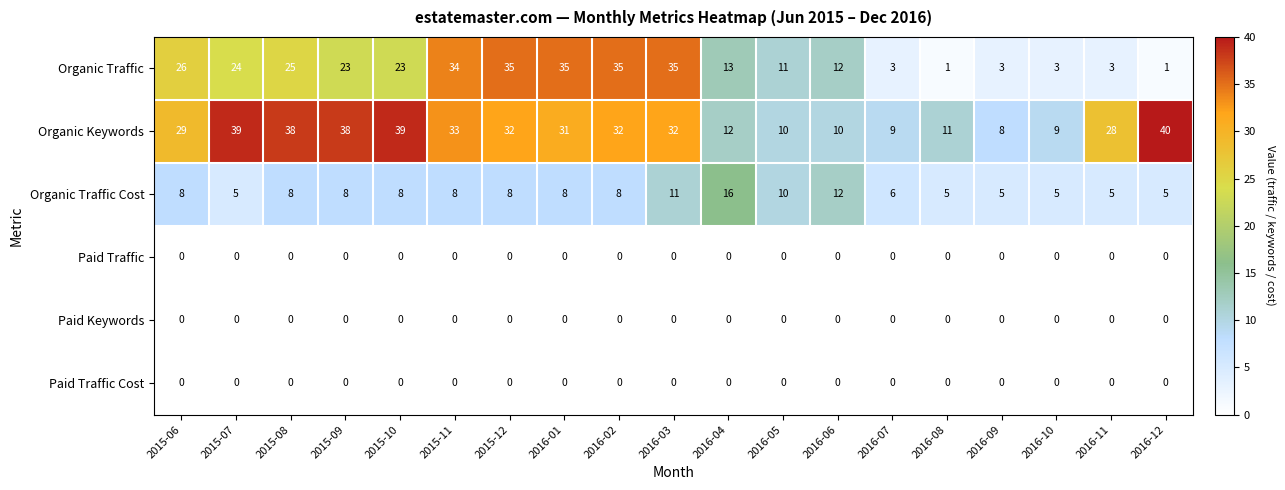

The value of Paid Traffic Cost at 2015-10 is 0. True or false?

True